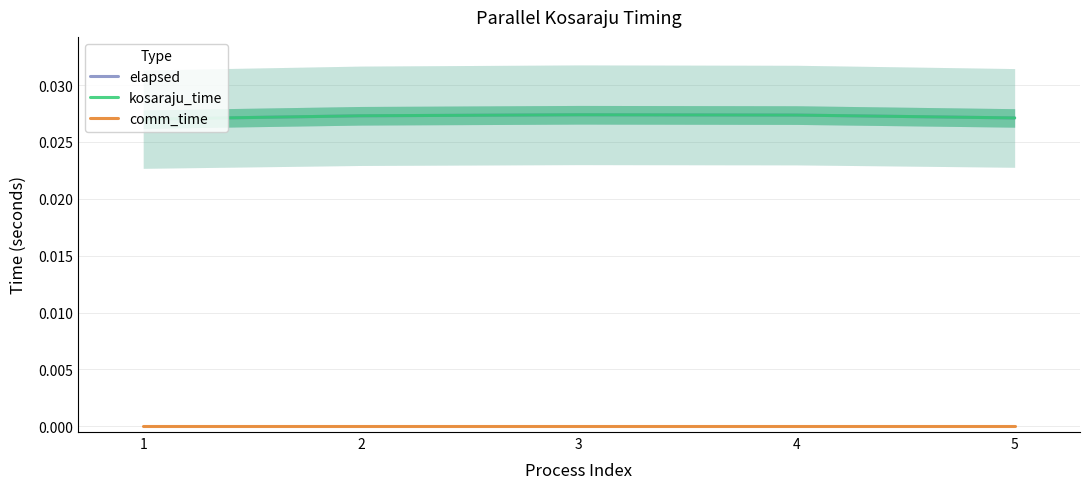

Does the chart display data point markers on the line(s)?

No